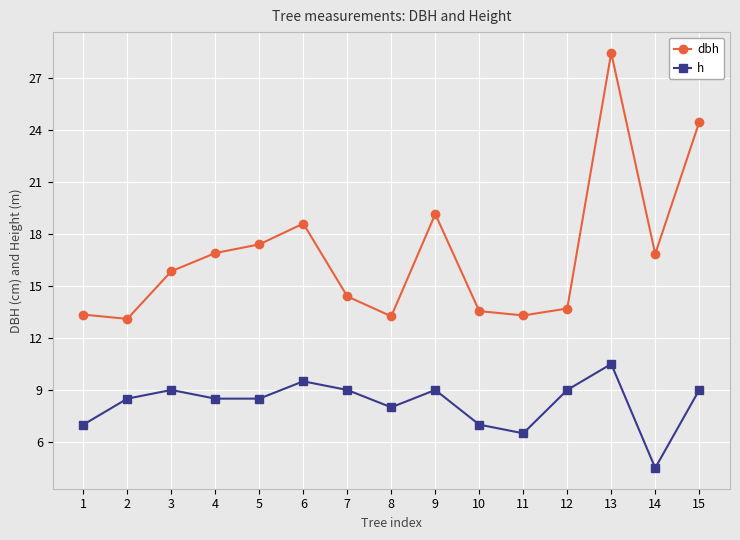

What is the minimum value shown in the chart?

4.5